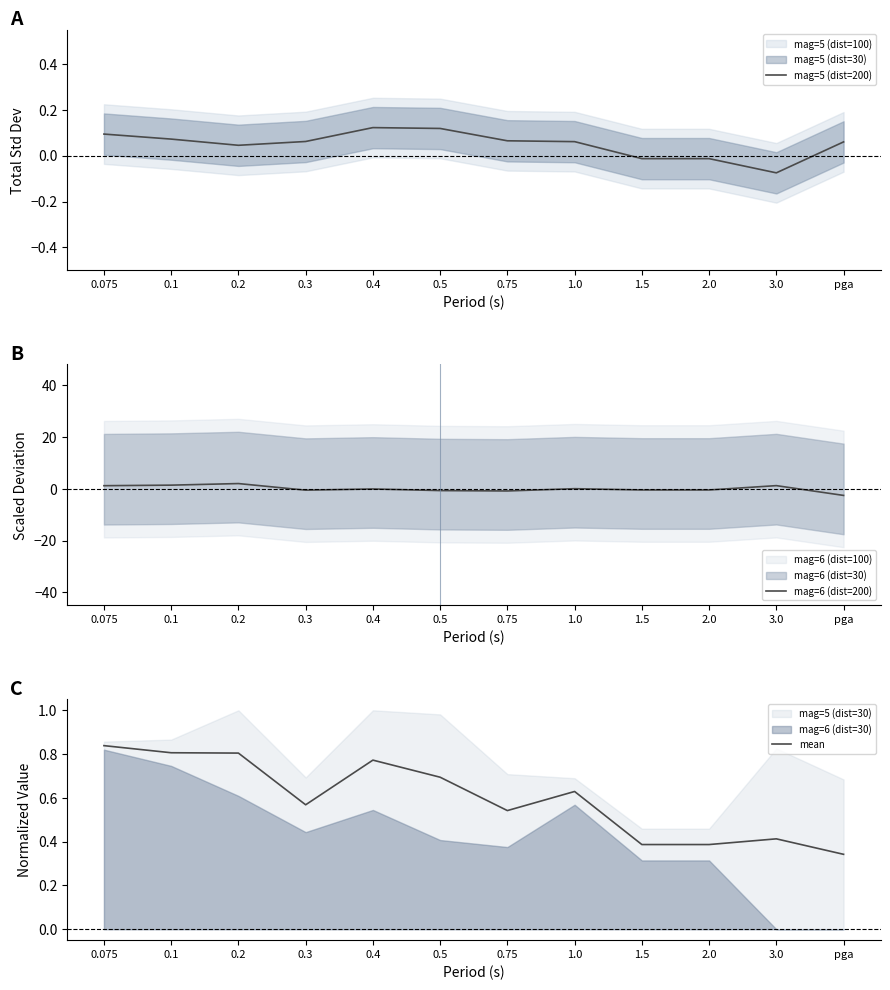

Between which two adjacent categories do mean and mag=6 (dist=200) first intersect?

0.2 and 0.3